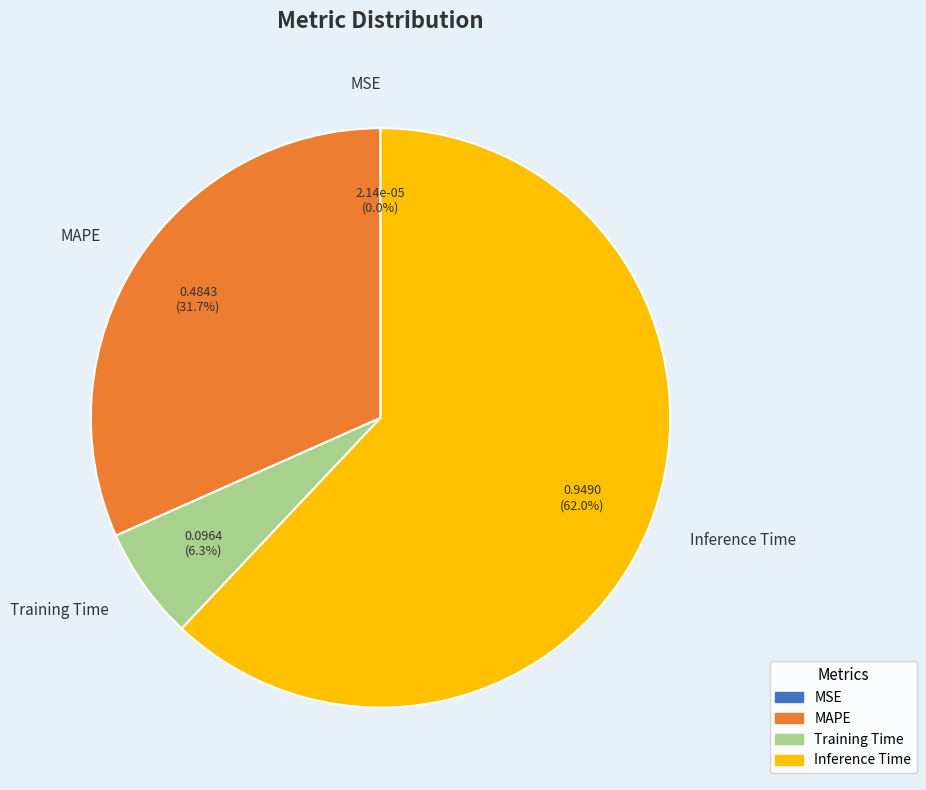

Is there any slice that represents more than half of the pie?

Yes